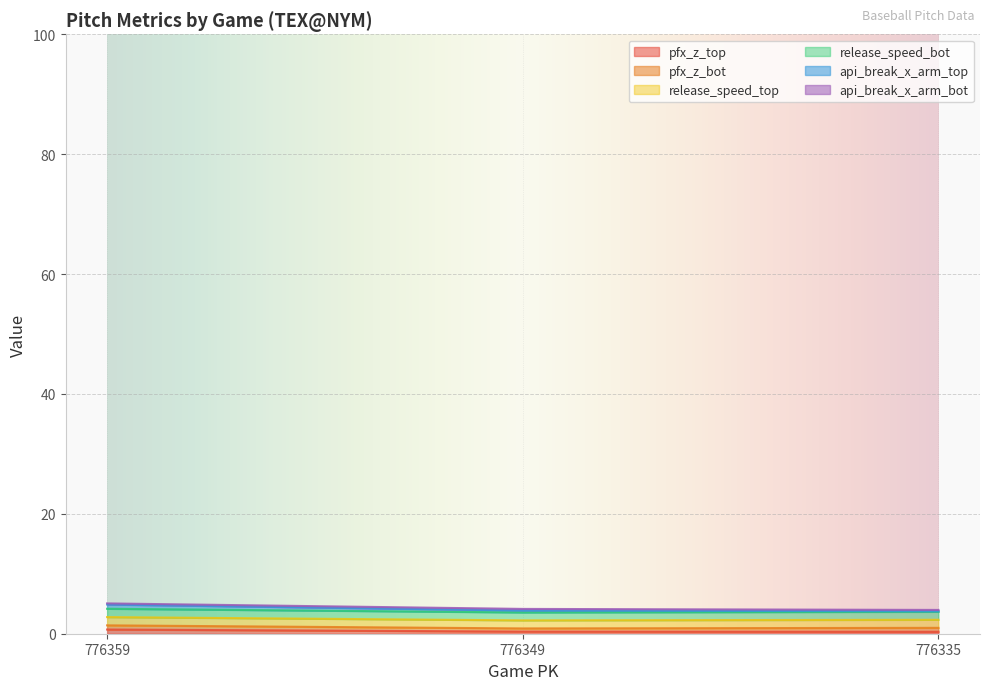

What is the sum of all release_speed_bot values?

11.4